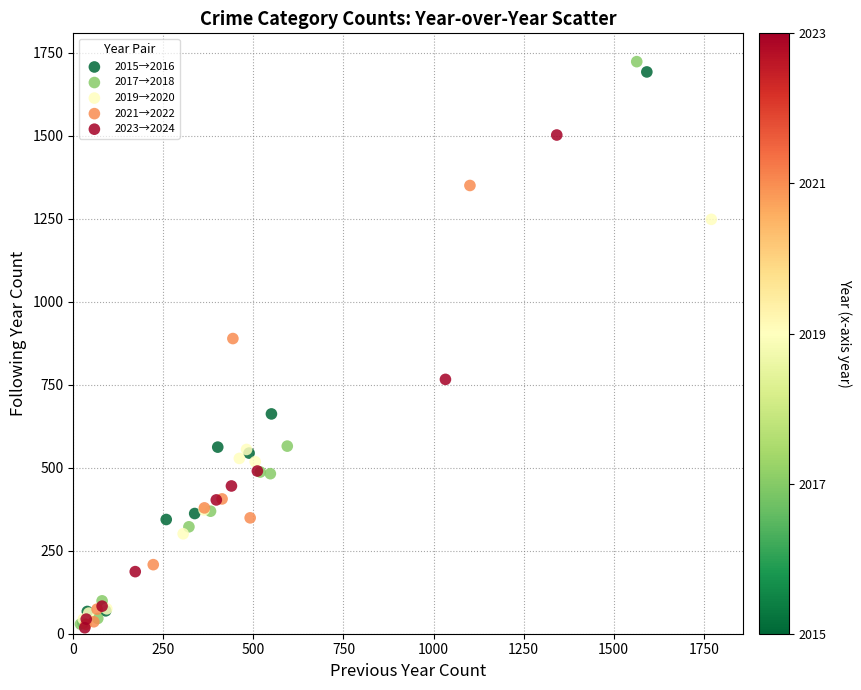

What are all the series names shown in the legend?

2015→2016, 2017→2018, 2019→2020, 2021→2022, 2023→2024